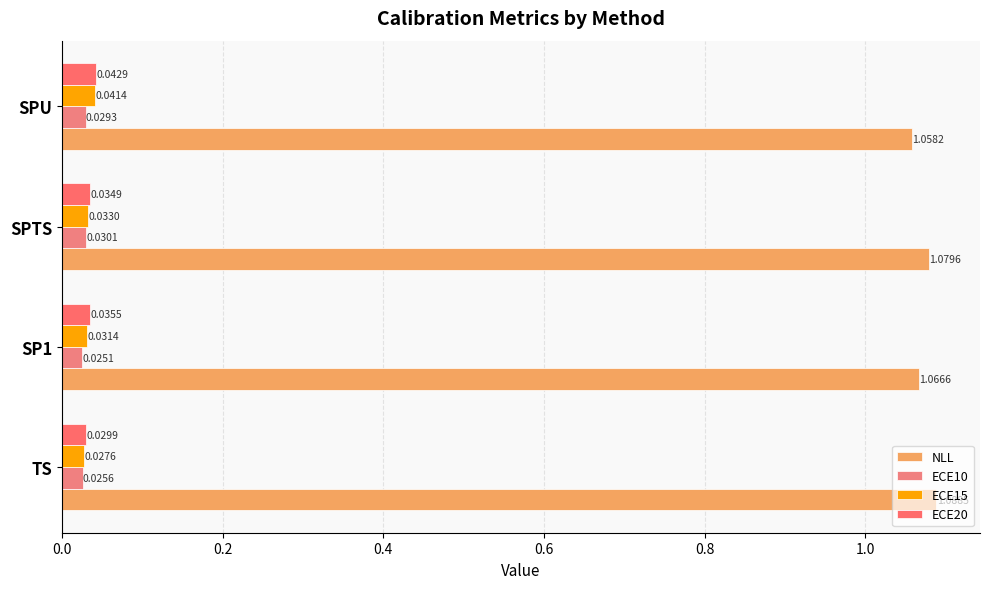

What are all the series names shown in the legend?

NLL, ECE10, ECE15, ECE20